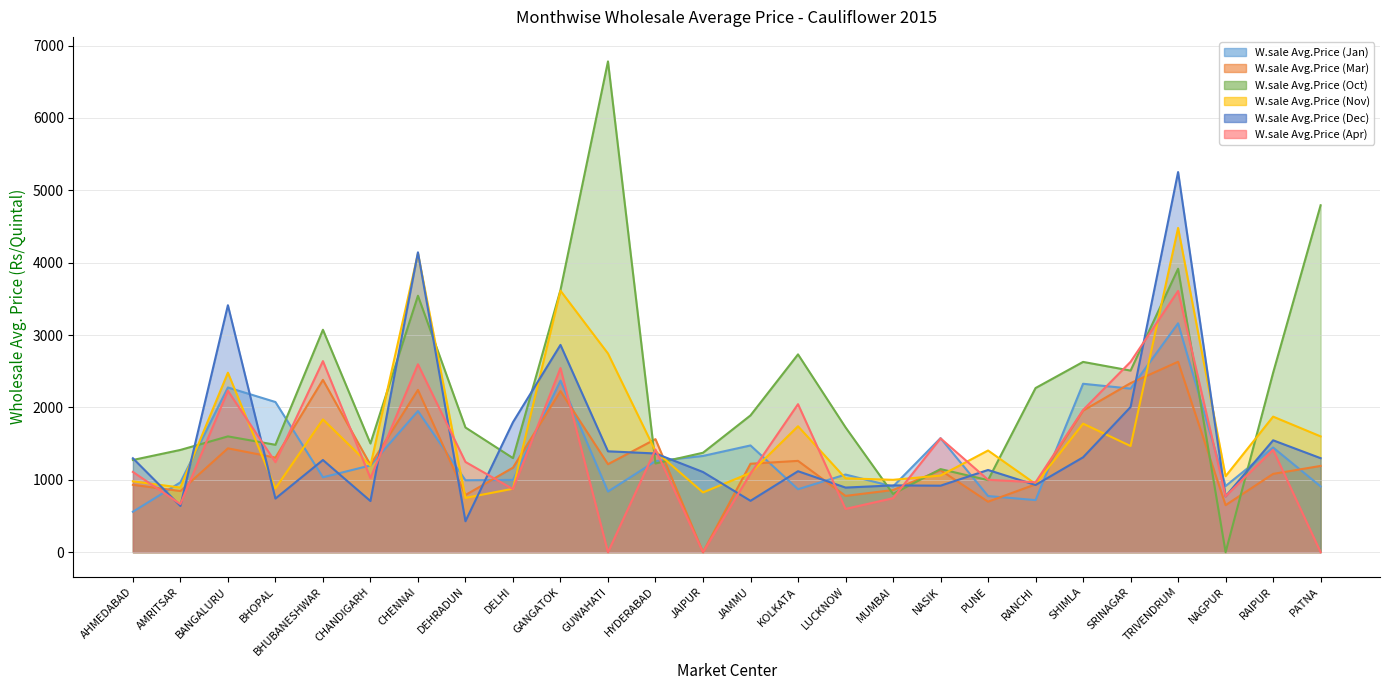

How many interior local valleys does the W.sale Avg.Price (Apr) series have?

9